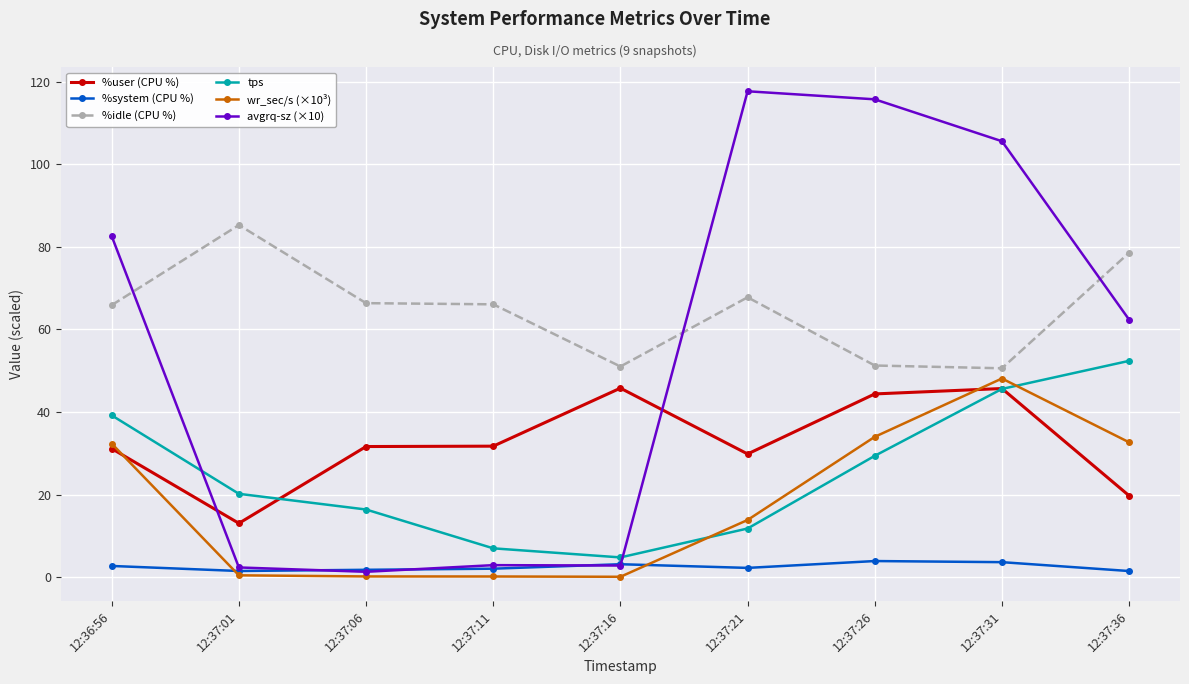

Which series has the largest range (max minus min)?

avgrq-sz (×10)